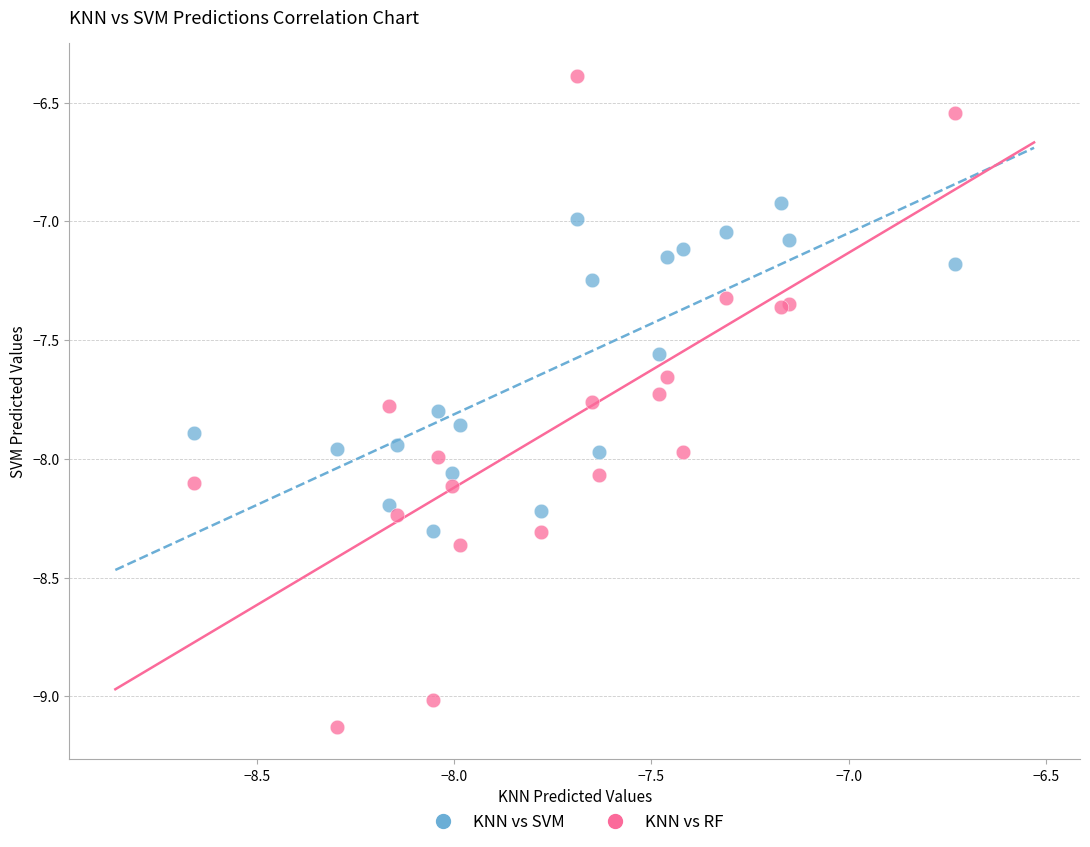

What are all the series names shown in the legend?

KNN vs SVM, KNN vs RF